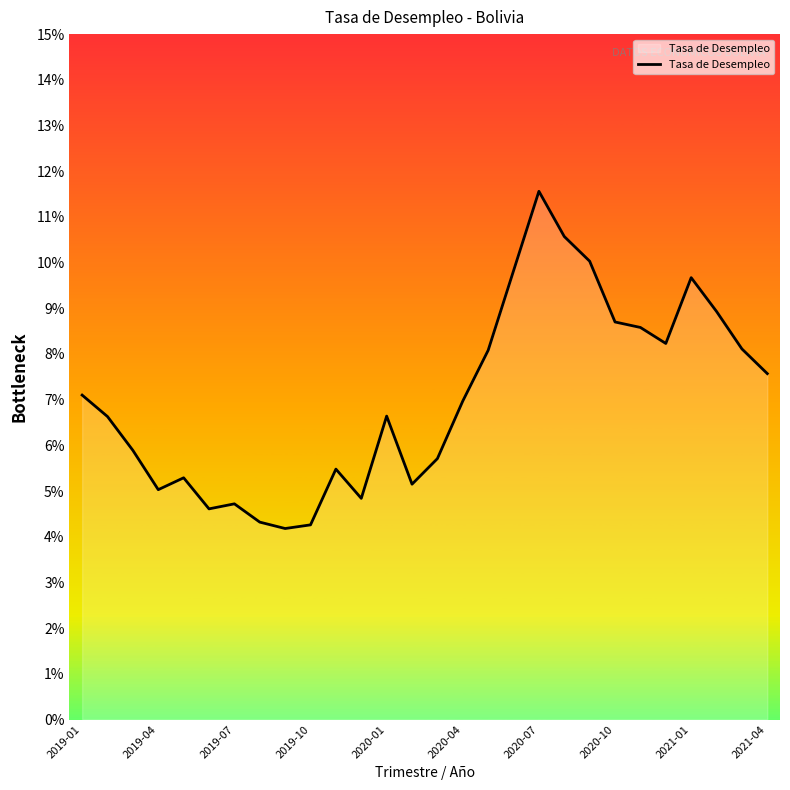

Count the number of data series in this chart.

1